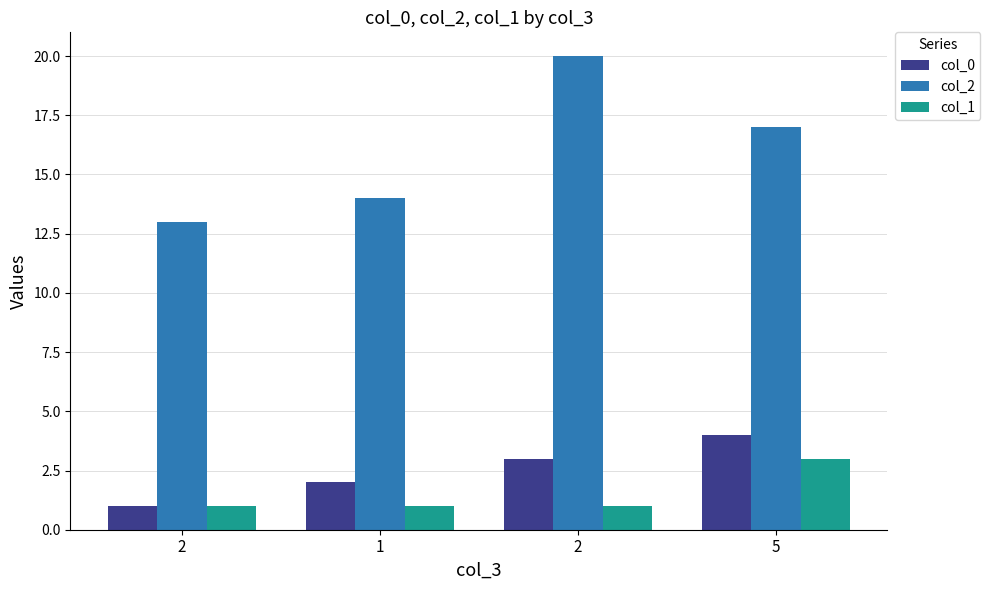

How many categories are shown in the chart?

4